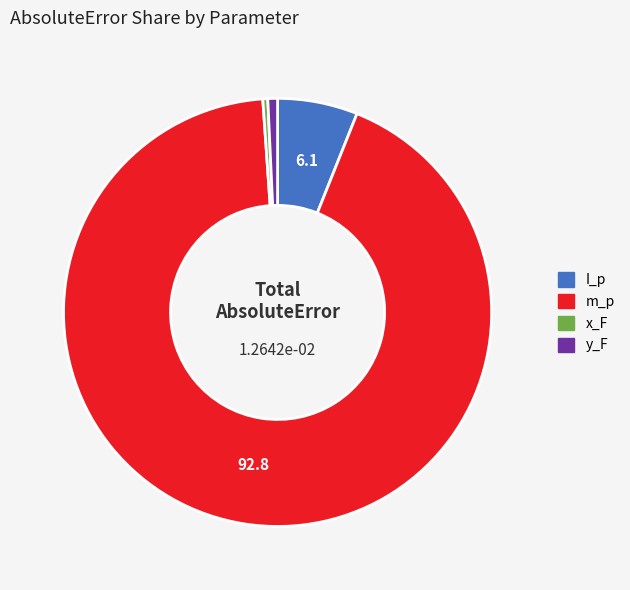

Is it true that m_p is 93% of the pie?

True